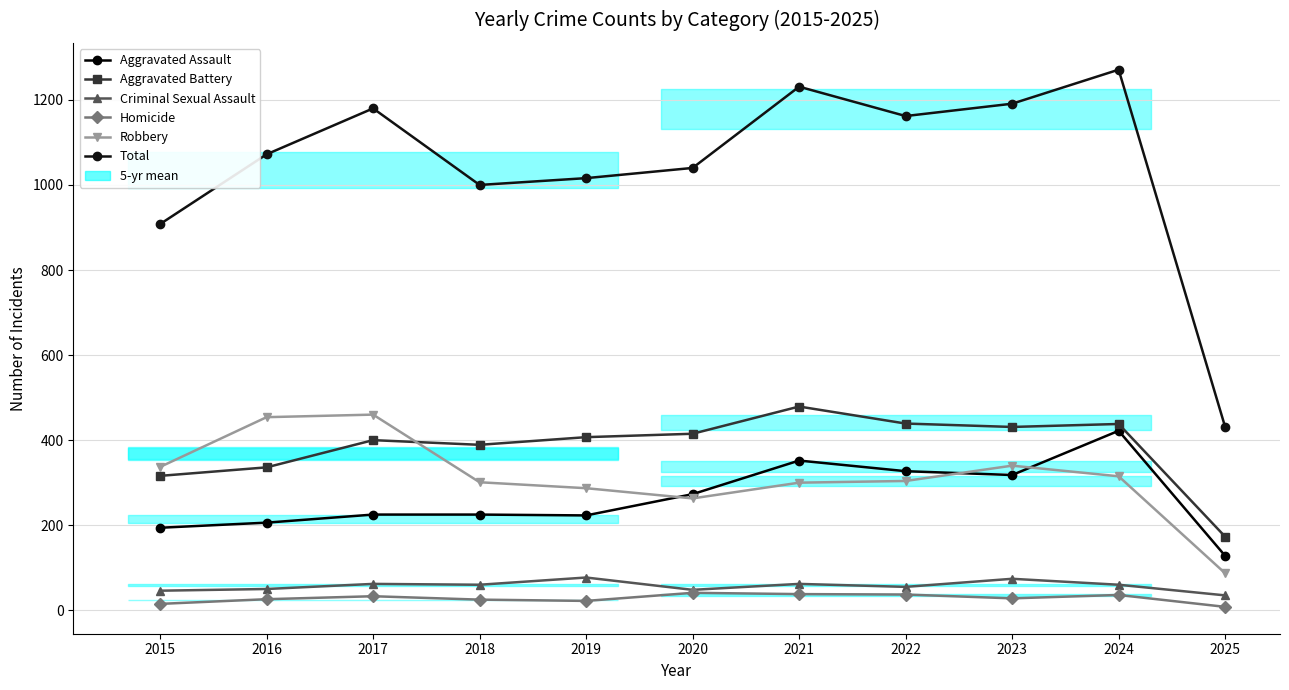

True or false: Homicide and Total cross at least once.

False